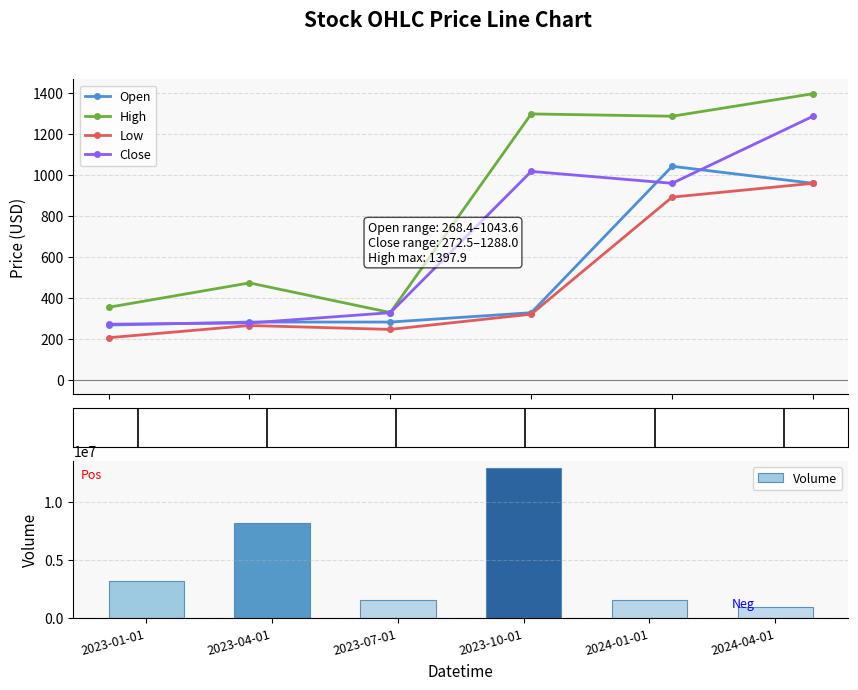

Which series changed the most between 2024-01-01 and 2024-04-01?

Volume